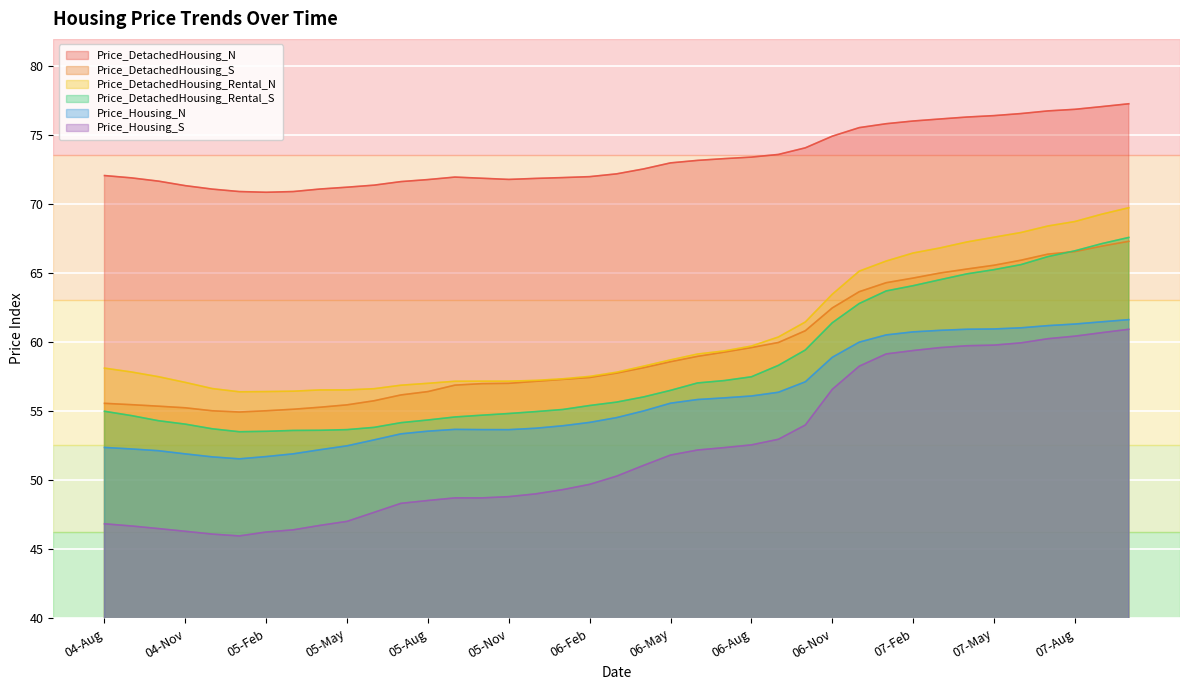

Between 05-Aug and 07-Oct, which is larger?

07-Oct